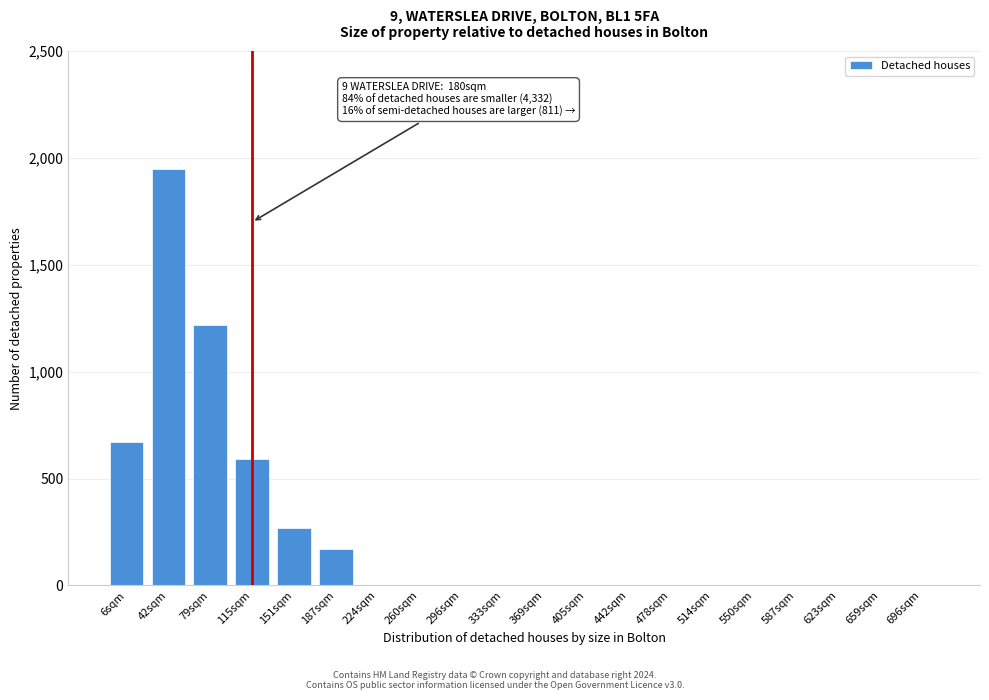

Reading left to right, what are all the values shown in this chart?

6sqm=670	42sqm=1950	79sqm=1220	115sqm=590	151sqm=270	187sqm=170	224sqm=0	260sqm=0	296sqm=0	333sqm=0	369sqm=0	405sqm=0	442sqm=0	478sqm=0	514sqm=0	550sqm=0	587sqm=0	623sqm=0	659sqm=0	696sqm=0